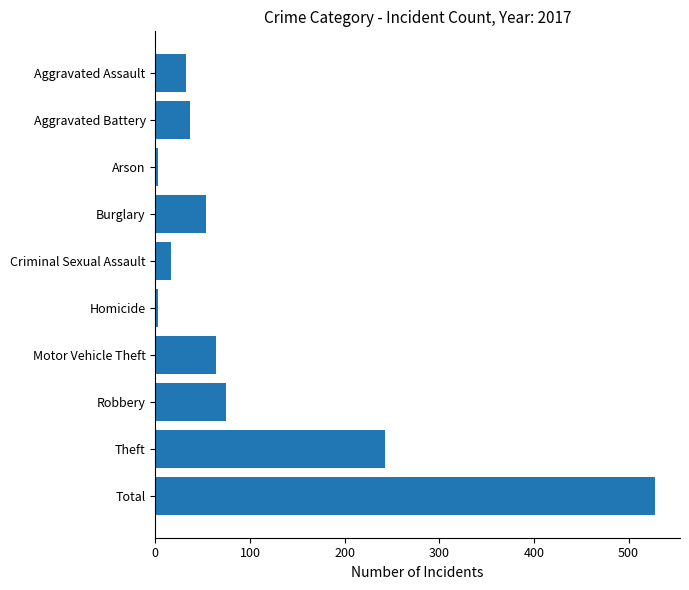

What is the average value?

106